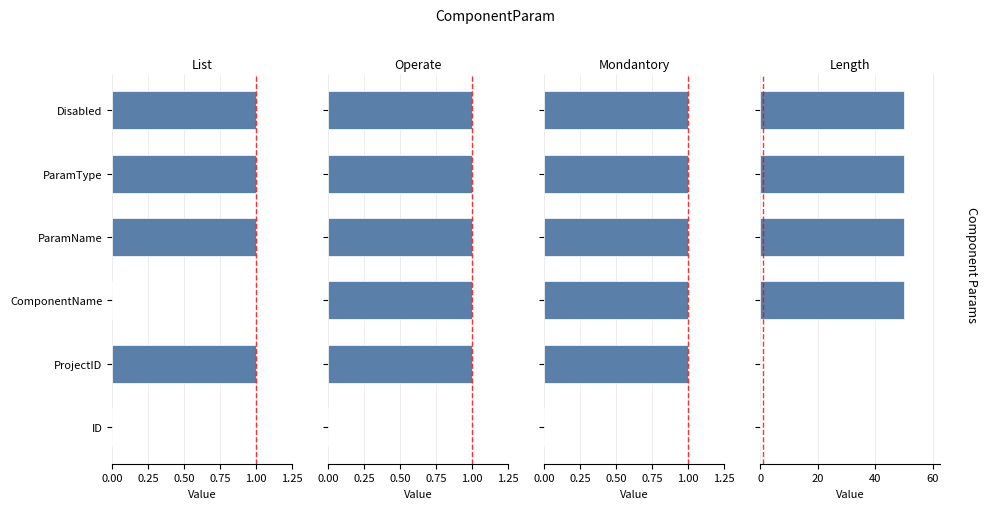

What is the difference between the maximum and minimum values in the Length series?

50